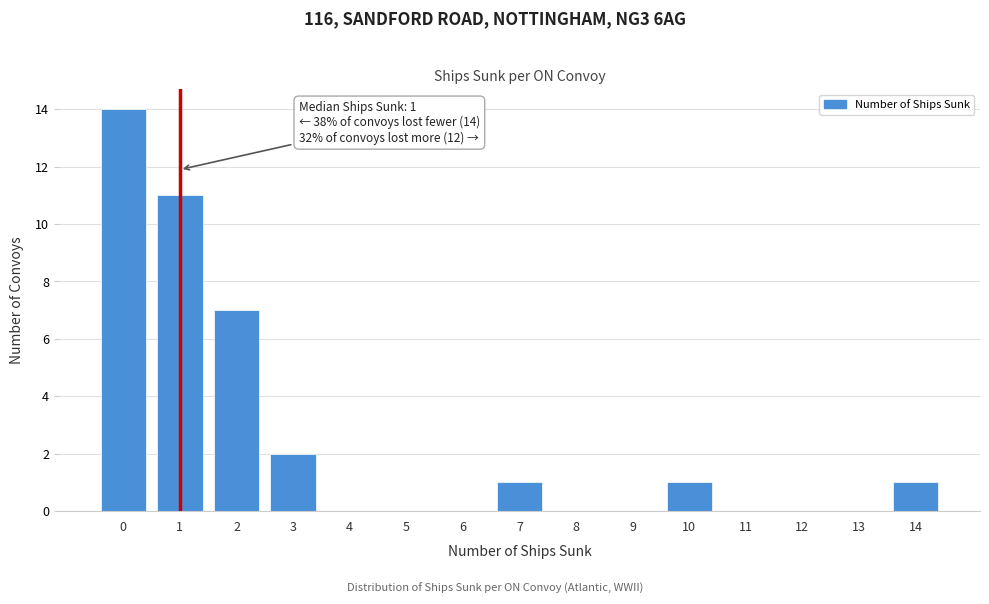

Reading left to right, what are all the values shown in this chart?

0=14	1=11	2=7	3=2	4=0	5=0	6=0	7=1	8=0	9=0	10=1	11=0	12=0	13=0	14=1